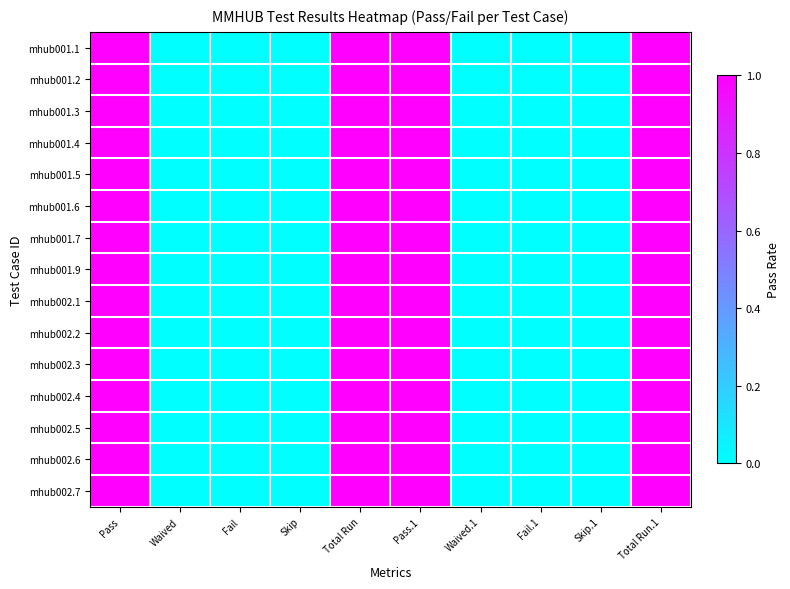

At how many categories does at least one series exceed 0?

4